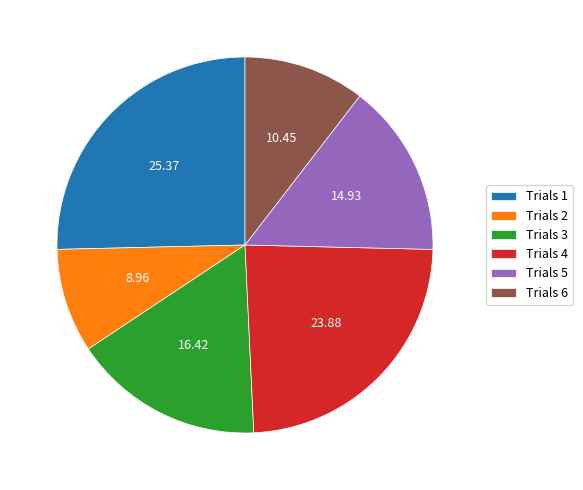

Is there a majority slice in this chart?

No